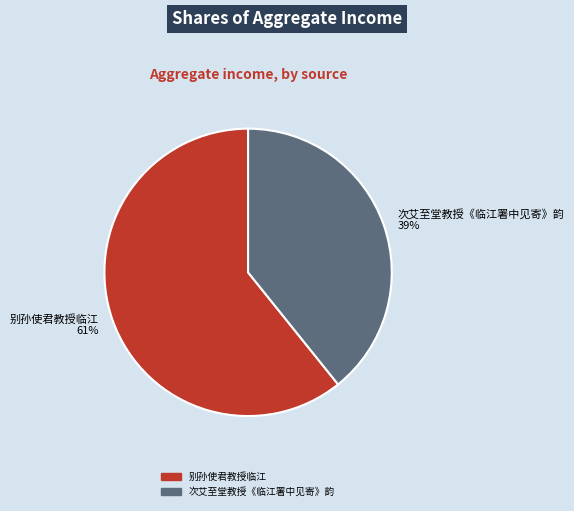

To the nearest percent, what is the average slice percentage?

50%